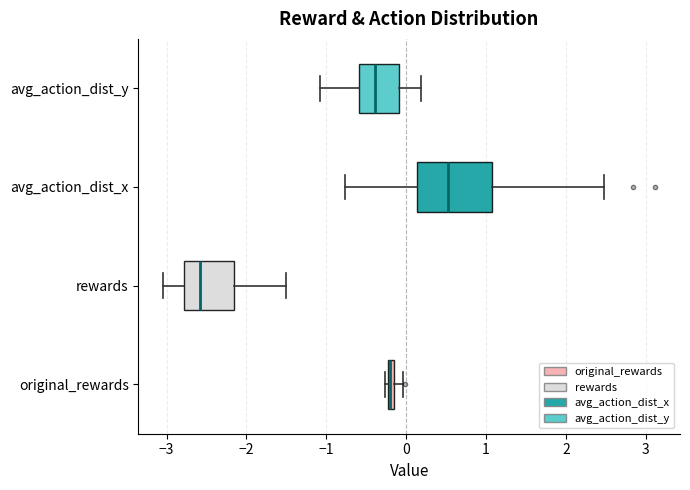

Where is the left edge of the box for avg_action_dist_x on the x-axis? The values are not printed on the chart, so give them approximately, as read against the axis.

0.1